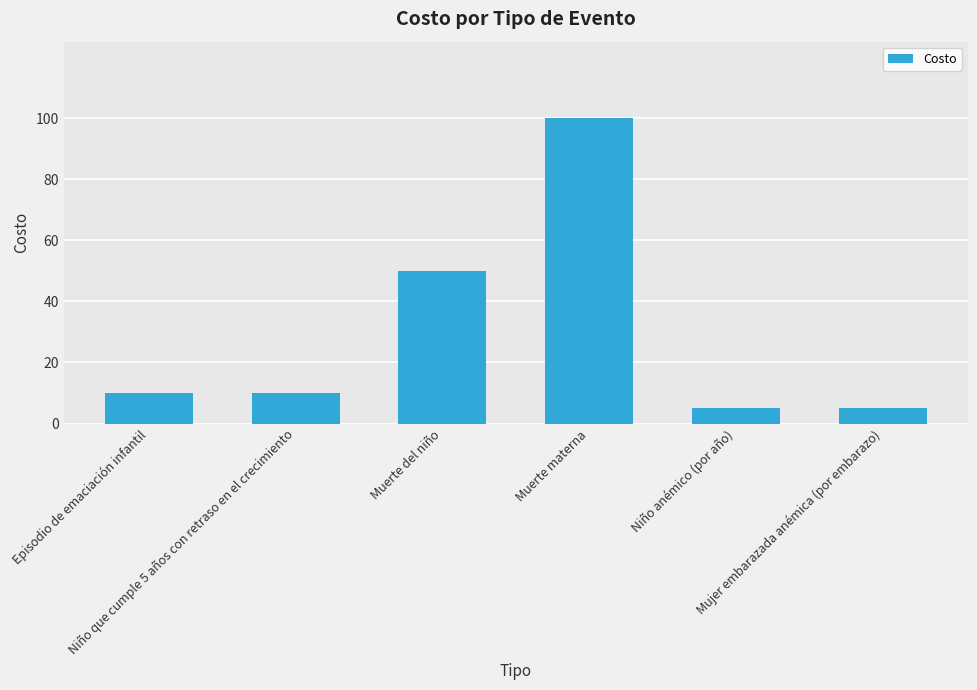

What is the value of the 2nd bar from the left?

10